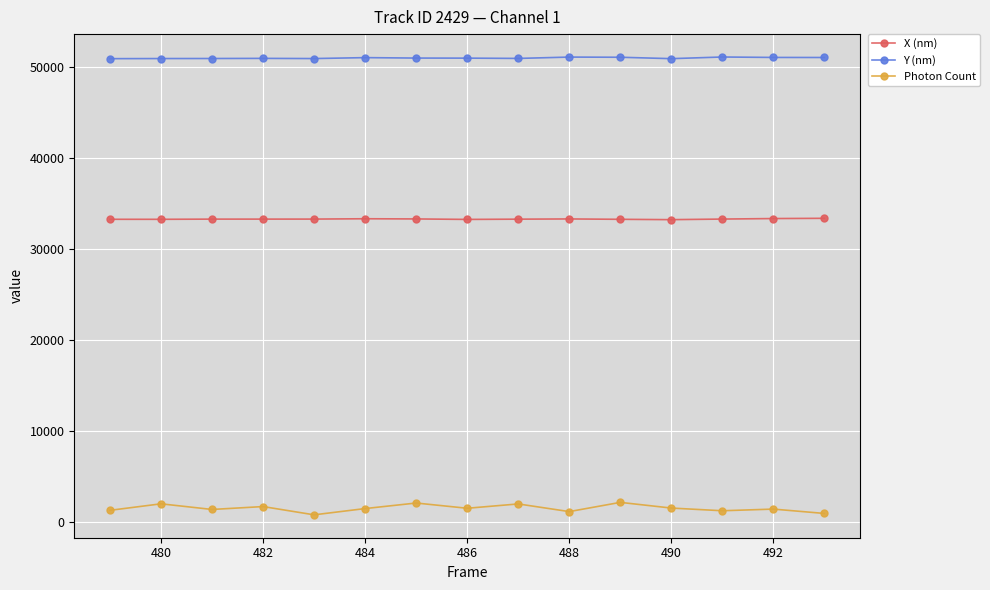

What is the greatest value displayed?

51126.4